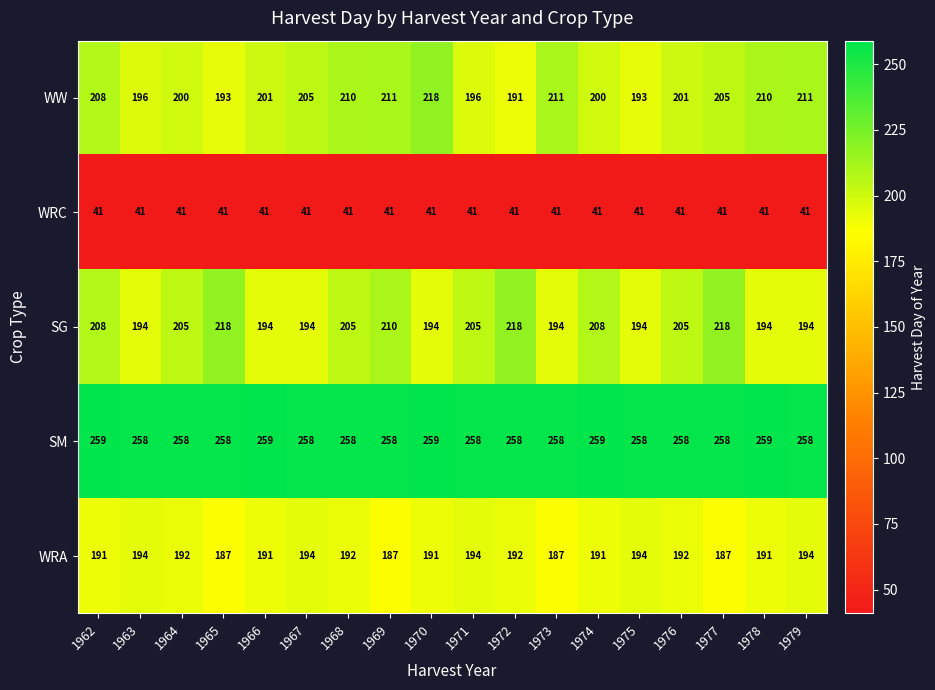

Between 1976 and 1978, which series saw the biggest shift?

SG